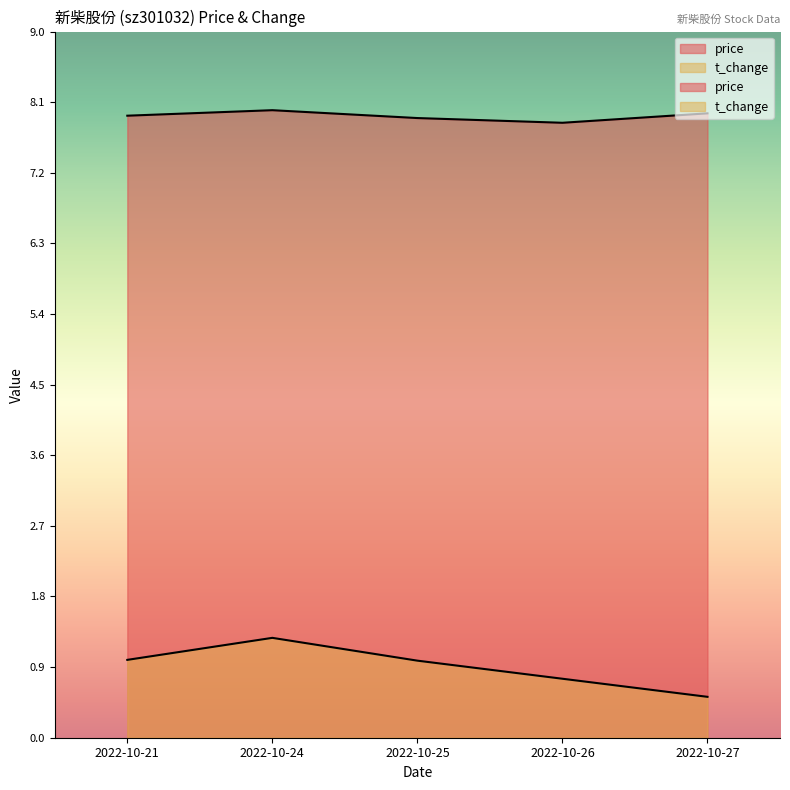

What is the value of the price point at the 3rd from the left?

7.9